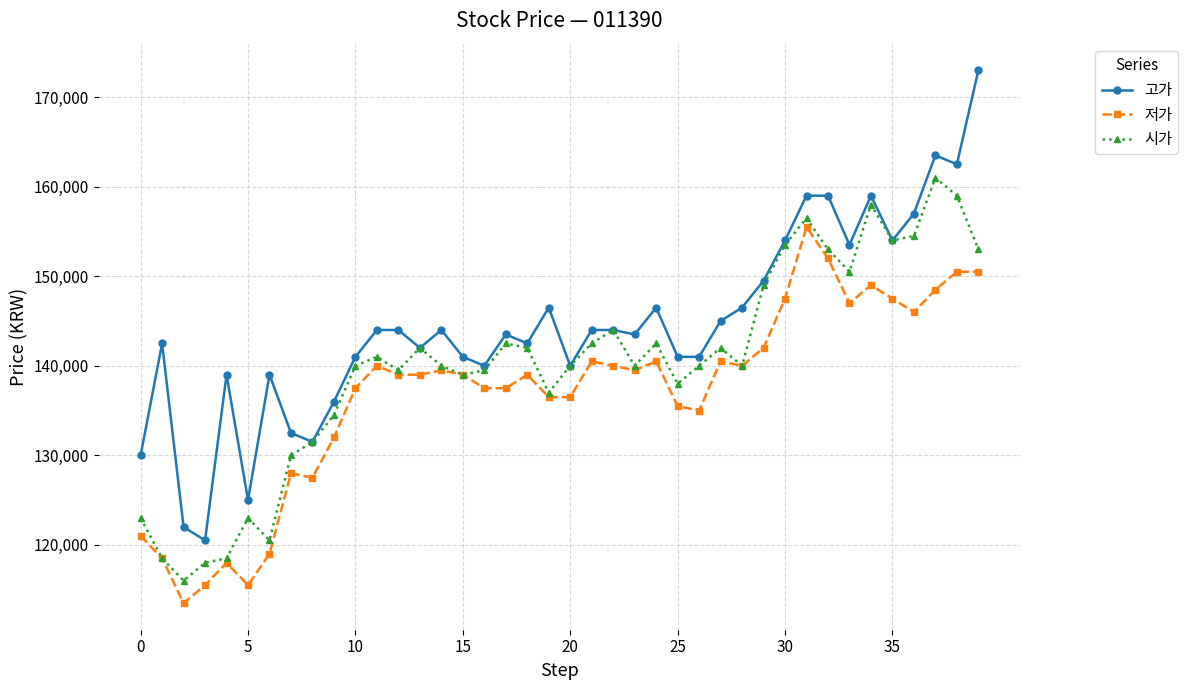

Which series has the largest range (max minus min)?

고가